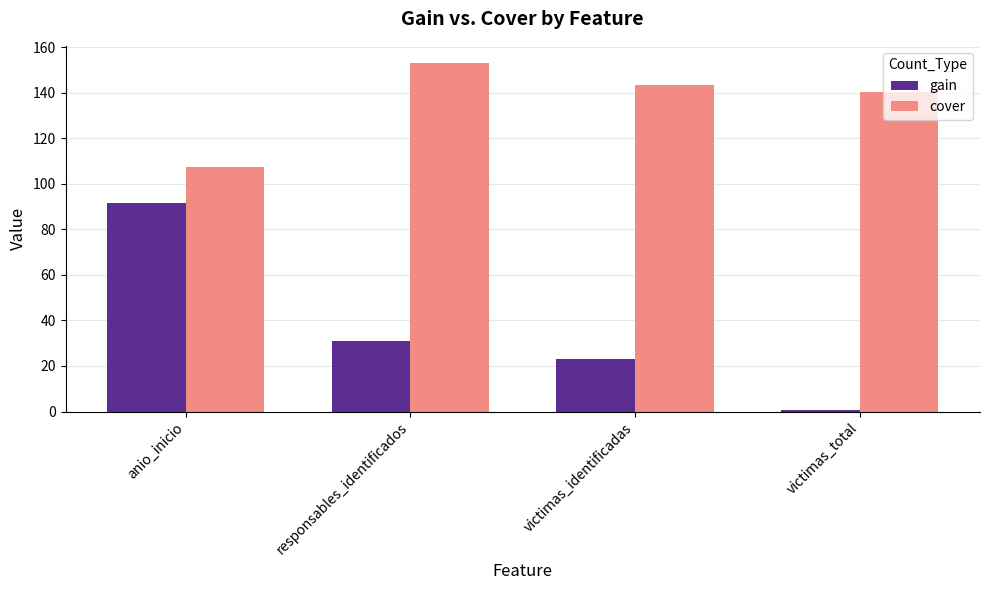

Are the bars grouped side by side (vs. stacked)?

Yes